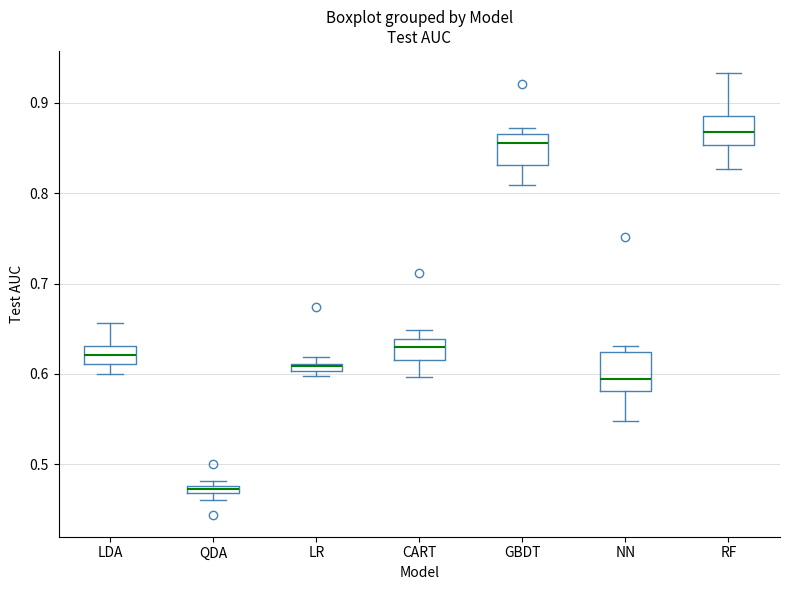

Where is the lower edge of the box for GBDT on the y-axis? The values are not printed on the chart, so give them approximately, as read against the axis.

0.83